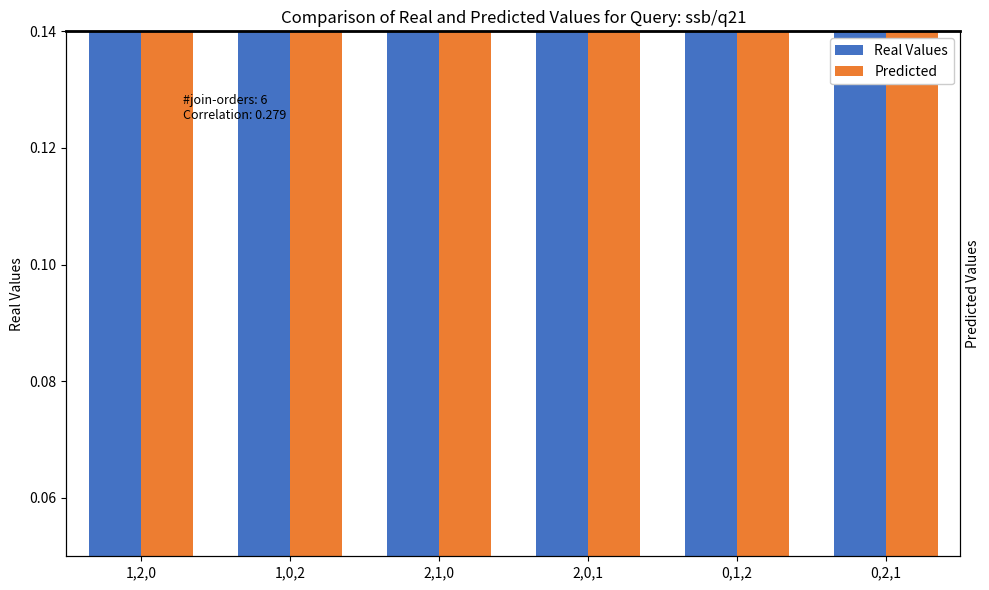

What is the minimum value shown in the chart?

0.2